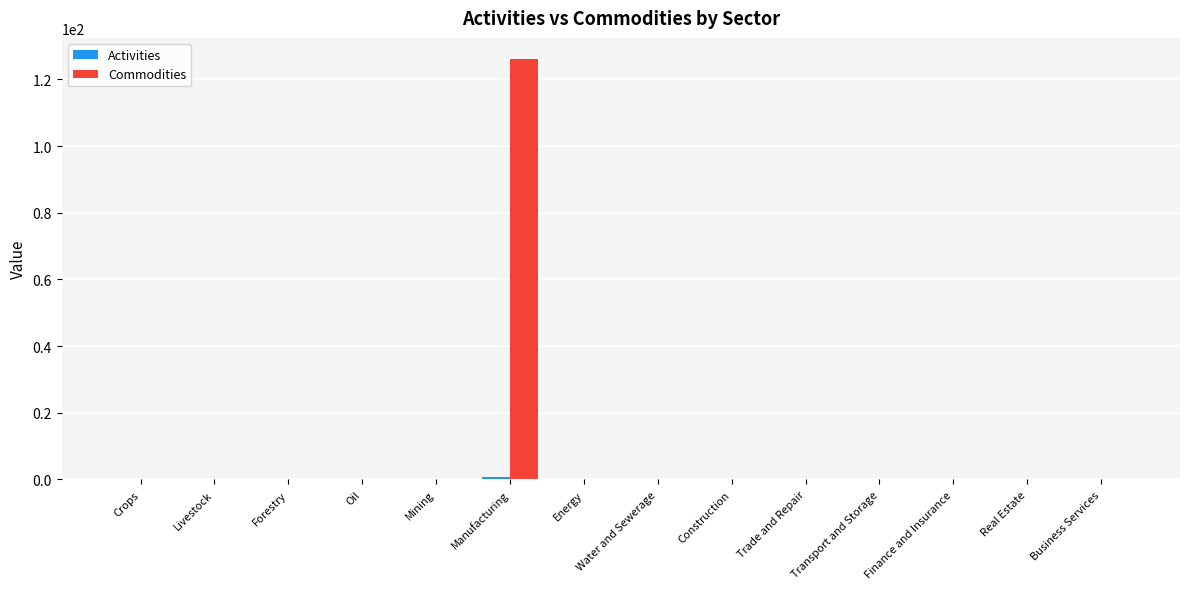

At which category is the sum across all series the highest?

Manufacturing